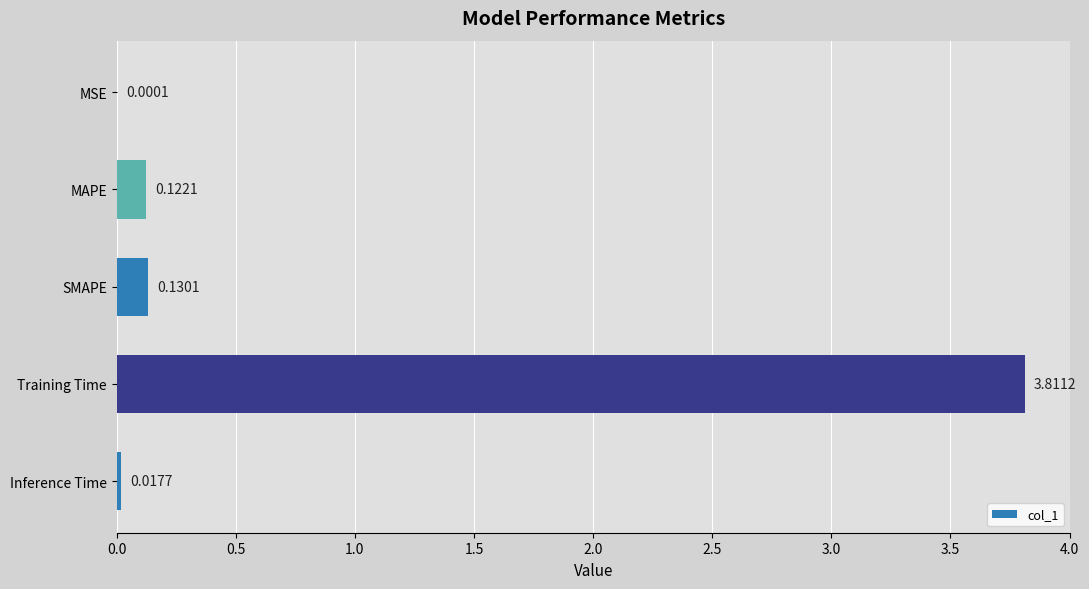

What is the maximum value shown in the chart?

3.8